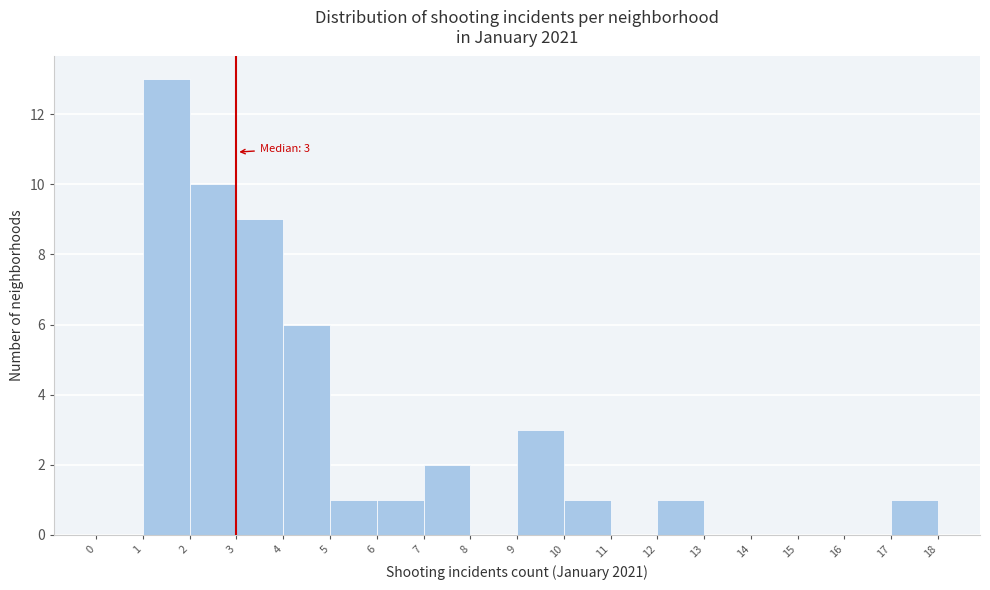

Which range on the x-axis has the tallest bar?

1 to 2